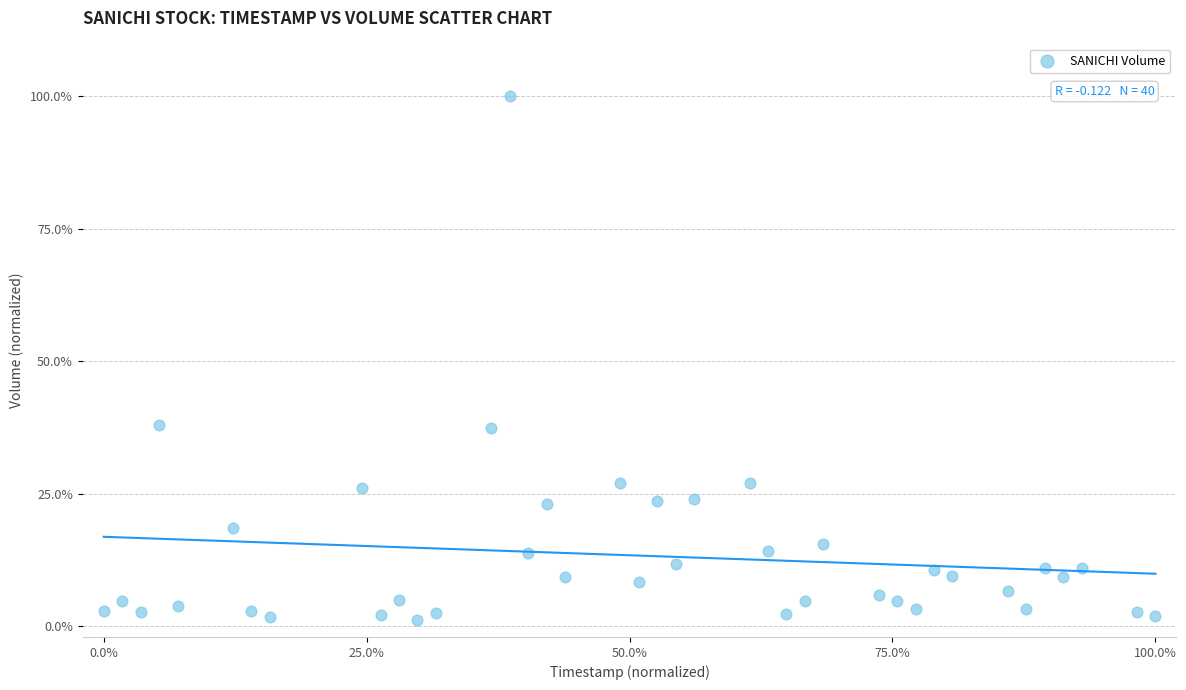

What is the range of Y values (max minus min)?

98.8